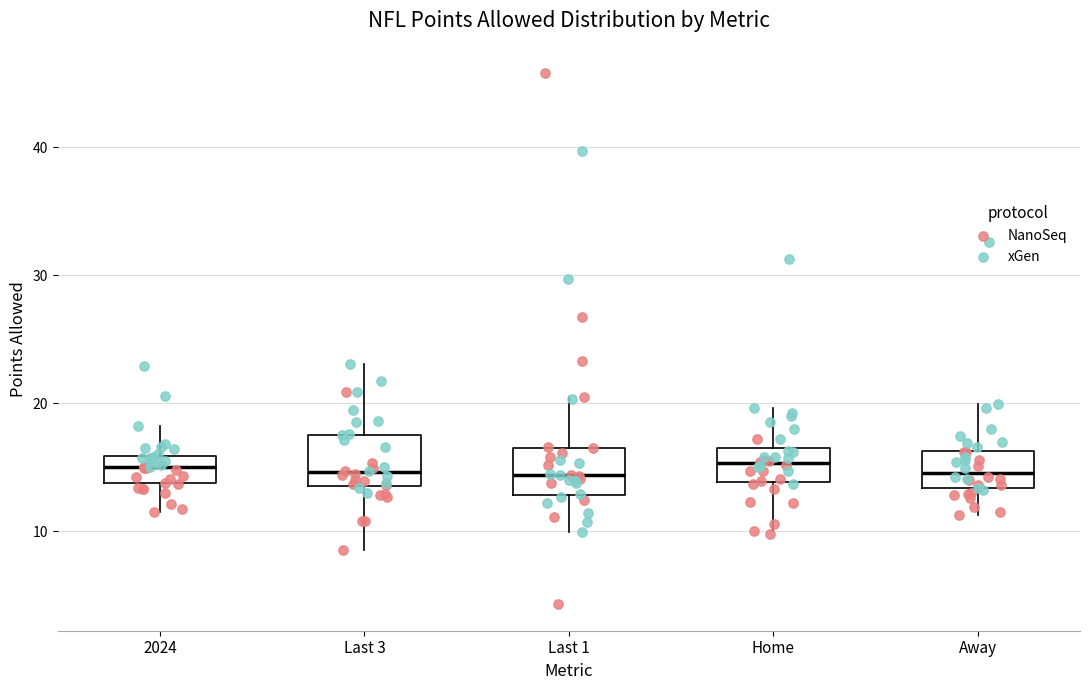

Where is the upper edge of the box for Away on the y-axis? The values are not printed on the chart, so give them approximately, as read against the axis.

16